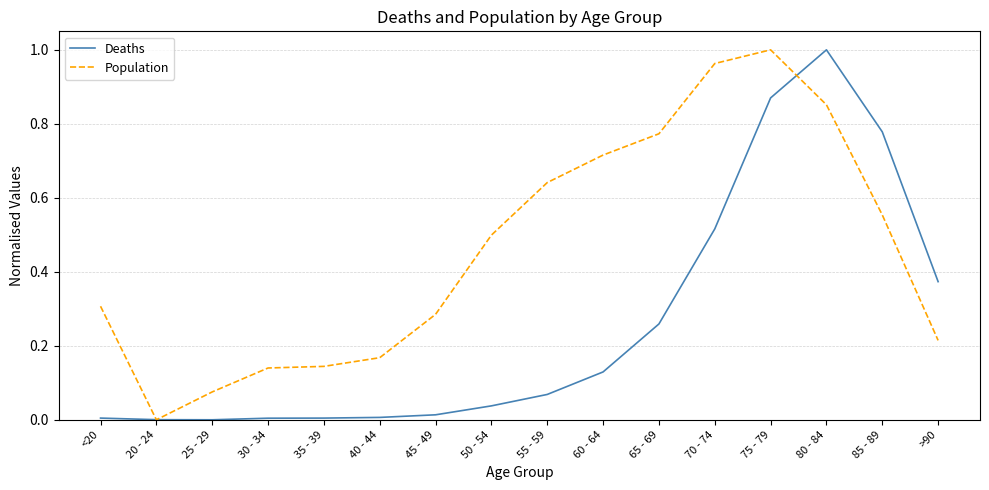

Rank the series by their average value, from highest to lowest.

Population, Deaths